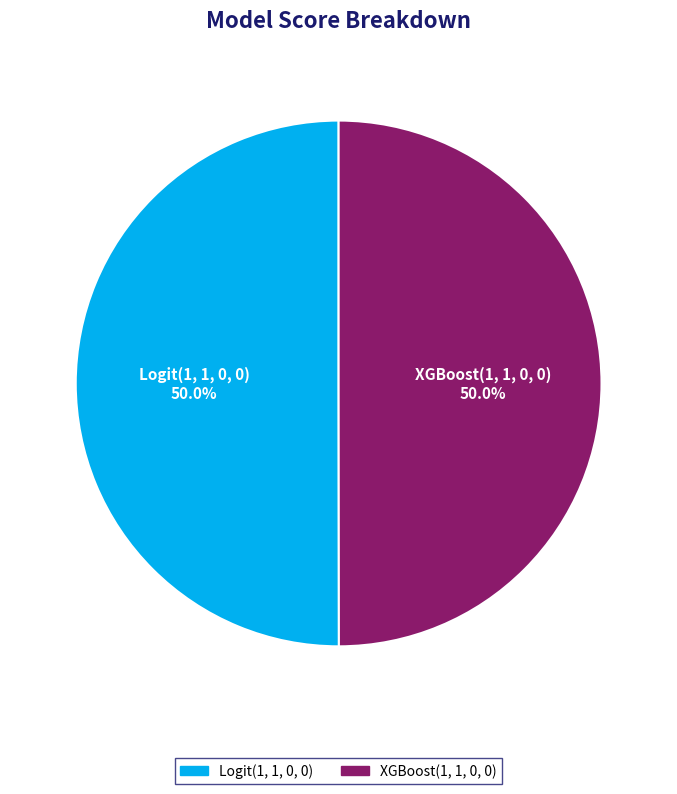

Is the sum of Logit(1, 1, 0, 0) and XGBoost(1, 1, 0, 0) greater than half?

Yes